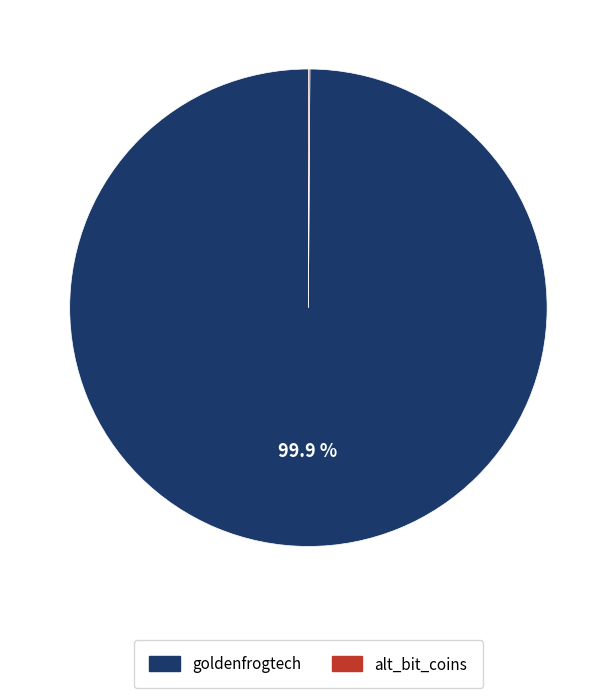

Which slice represents more than half of the pie?

goldenfrogtech